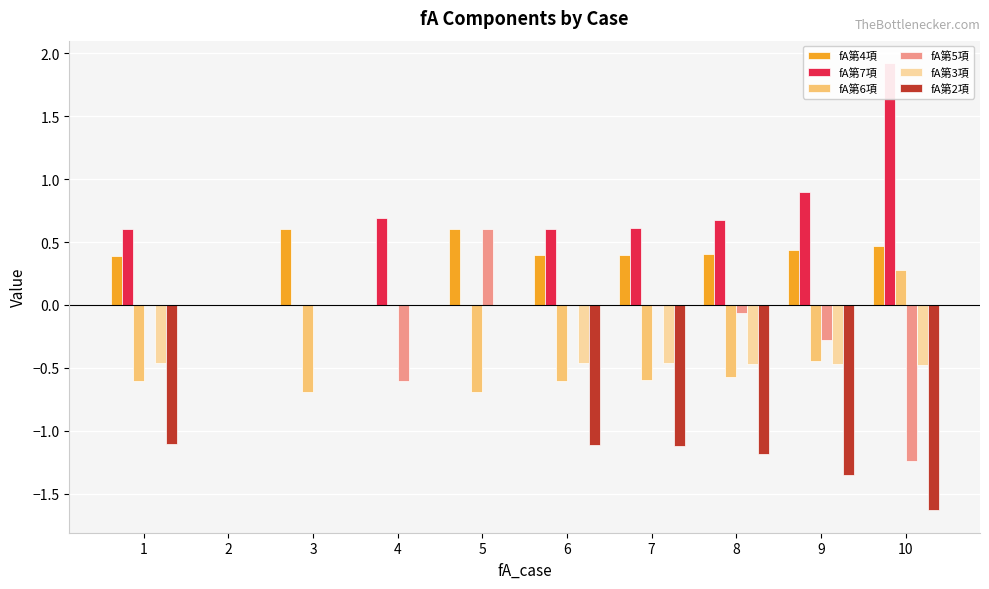

How many values in the fA第2項 series exceed -1?

4